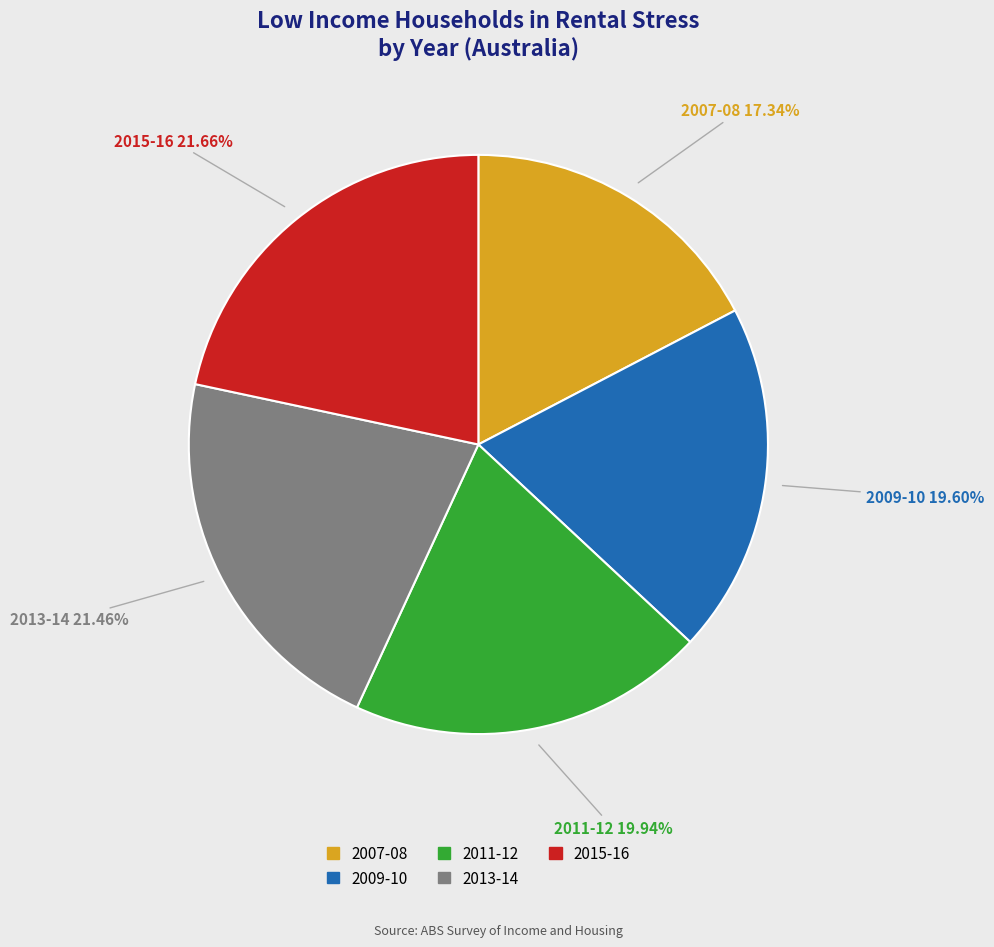

What is the ratio of the value at 2007-08 to the value at 2015-16?

0.8